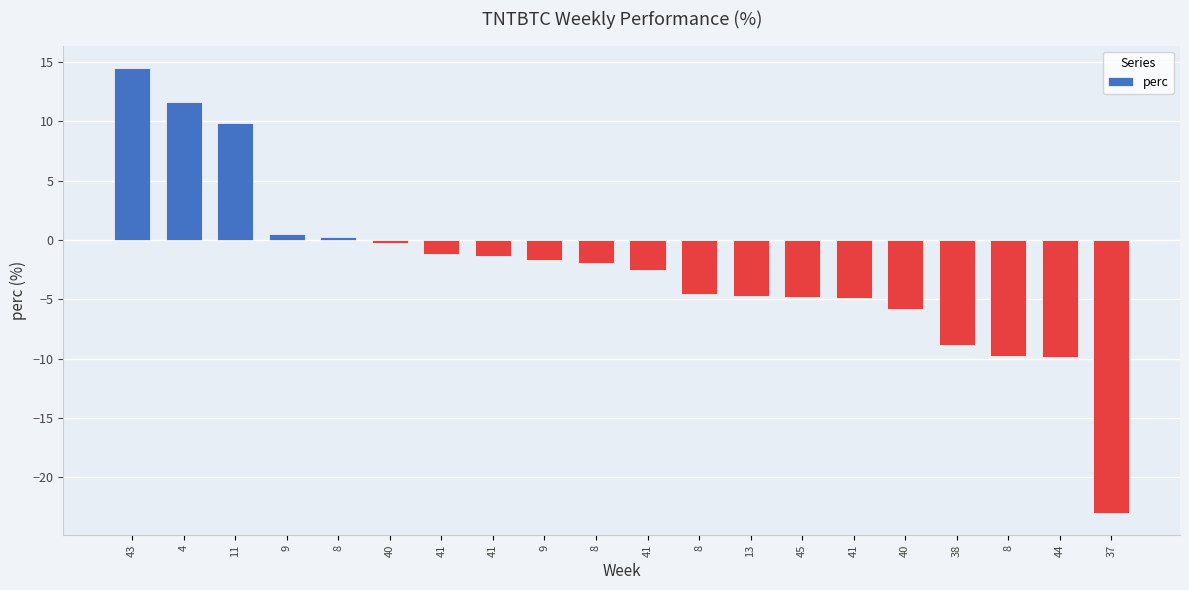

Rank the categories by value from lowest to highest.

37, 44, 8, 38, 40, 41, 45, 13, 8, 41, 8, 9, 41, 41, 40, 8, 9, 11, 4, 43